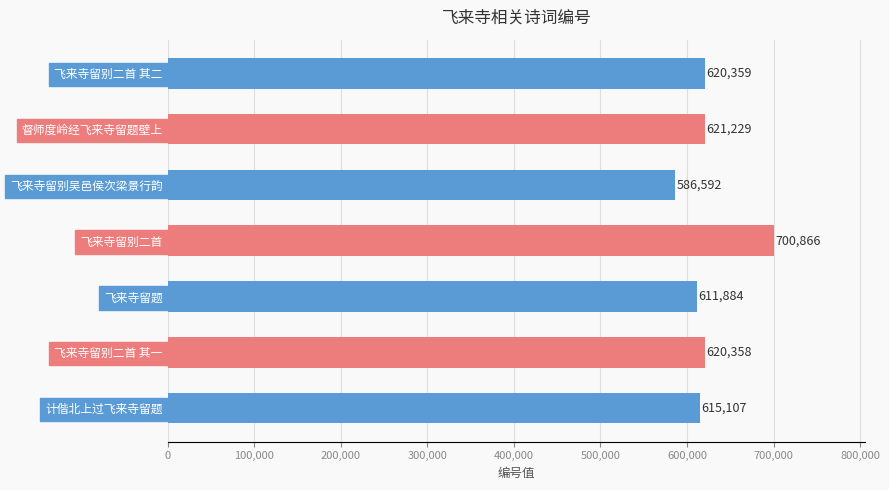

What is the value of the 3rd bar from the top?

586592